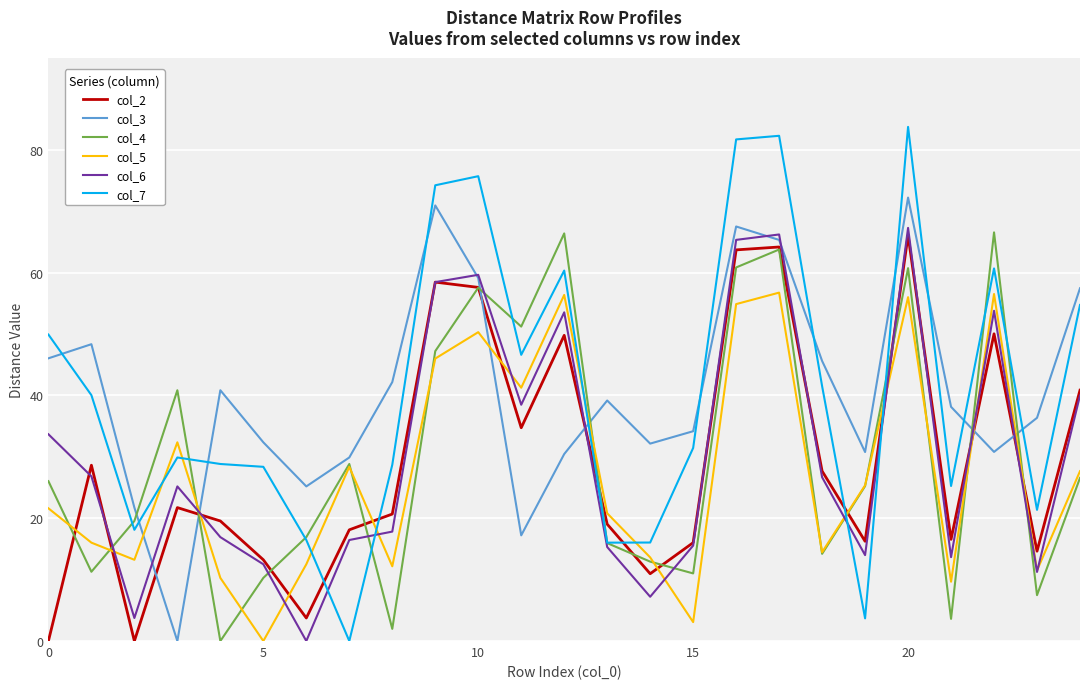

True or false: col_2 and col_7 cross at least once.

True